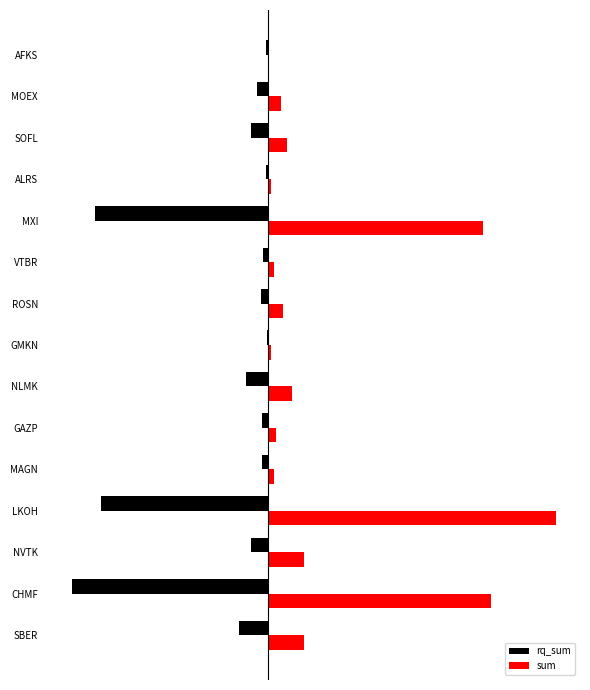

What are all the series names shown in the legend?

rq_sum, sum